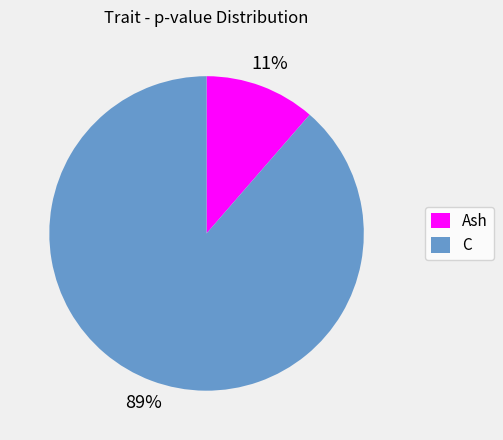

To the nearest percent, what portion does C represent?

89%